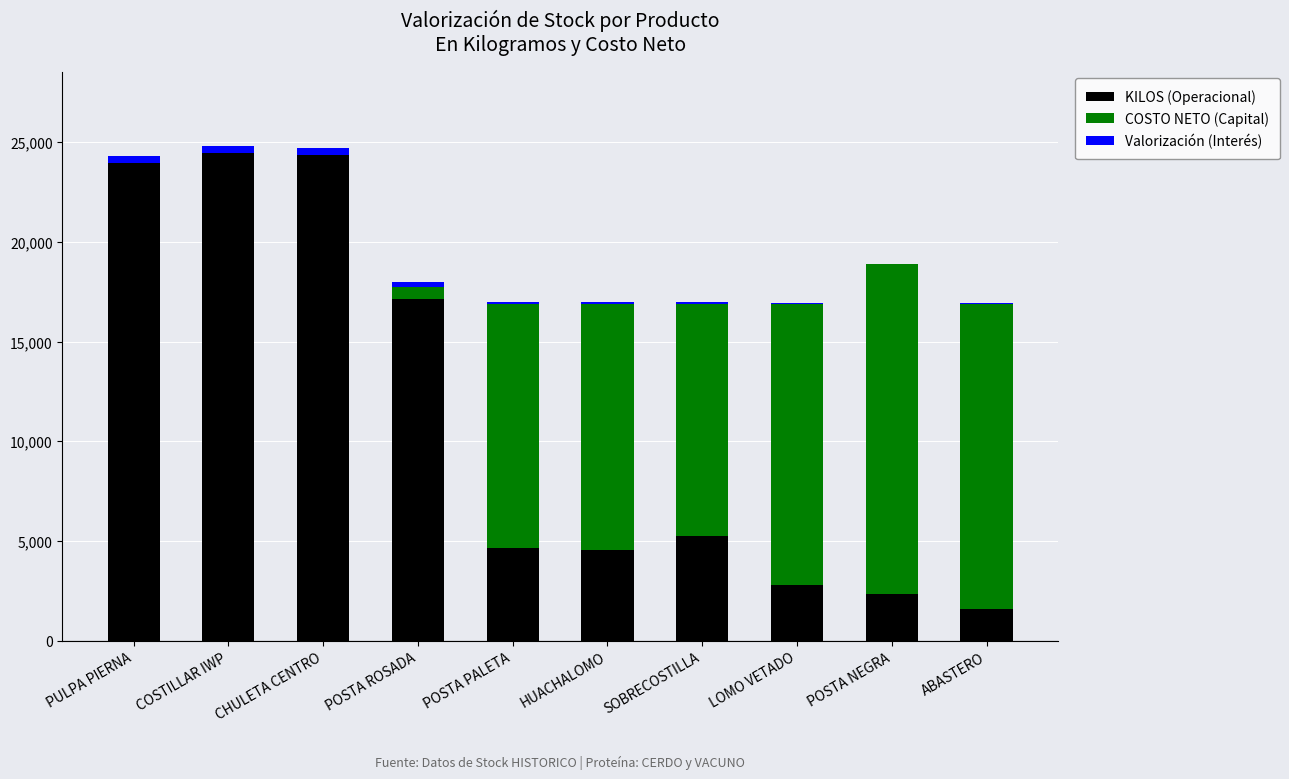

The KILOS (Operacional) series shows 5231.1 at SOBRECOSTILLA. True or false?

True